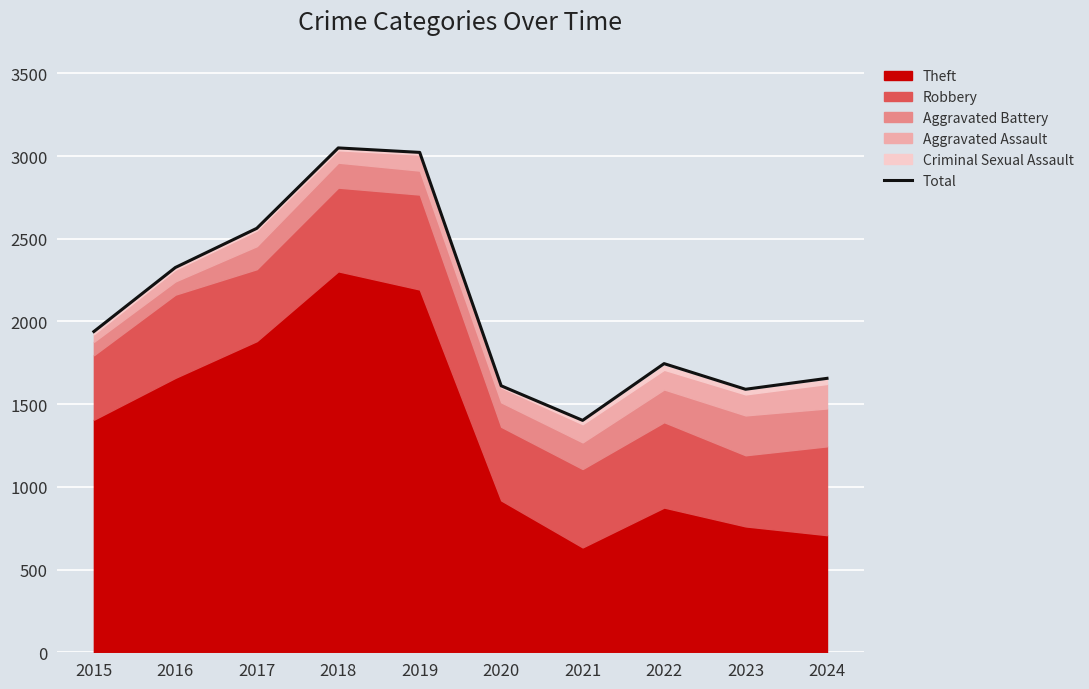

What is the change in value from 2016 to 2020?

-715